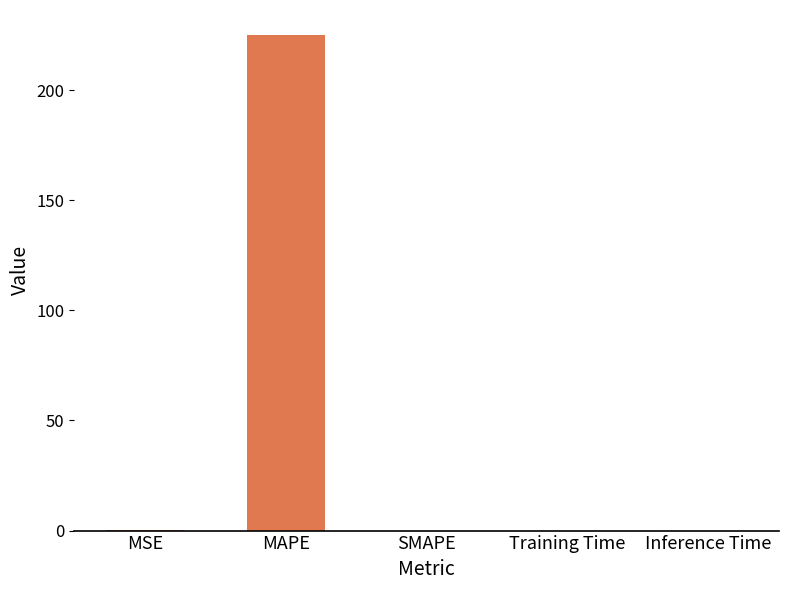

At which category does the chart reach its peak across all series?

MAPE